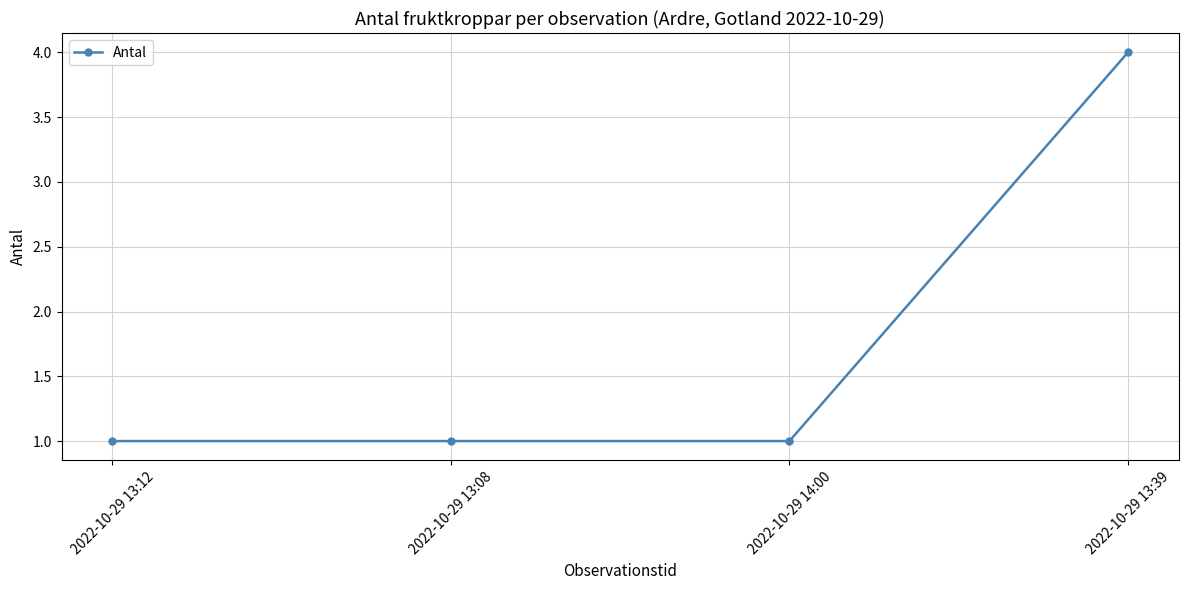

What is the sum of the values at 2022-10-29 13:39 and 2022-10-29 14:00?

5